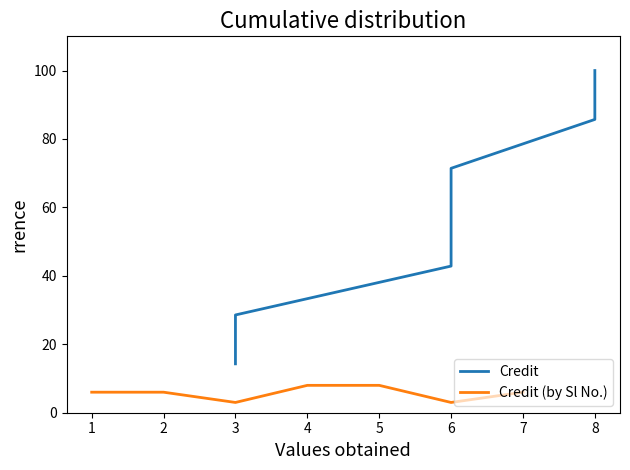

At how many categories does at least one series exceed 27?

6